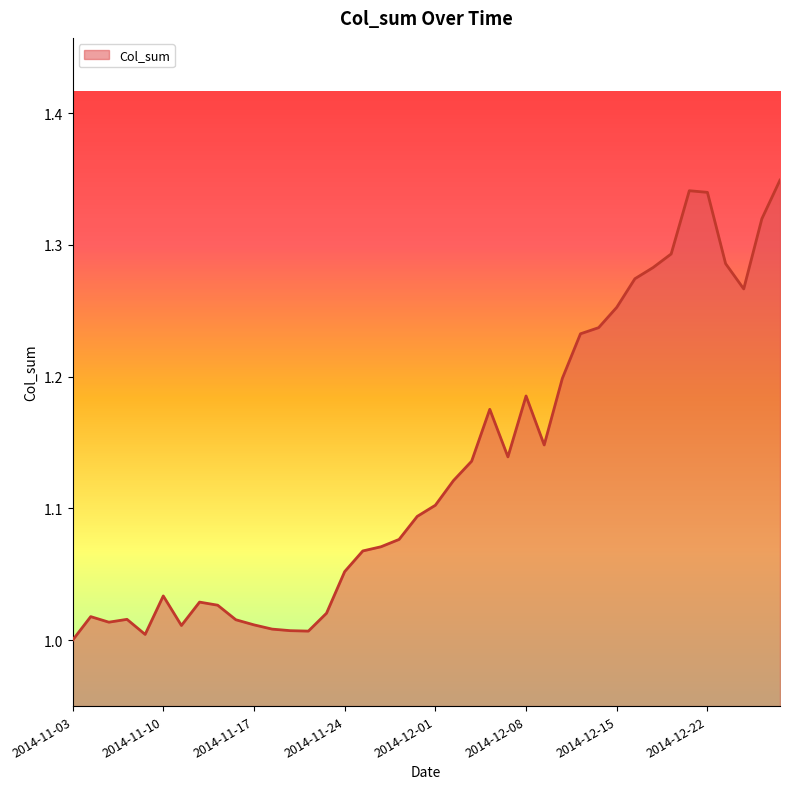

How many points are higher than both their immediate neighbors (excluding endpoints)?

7